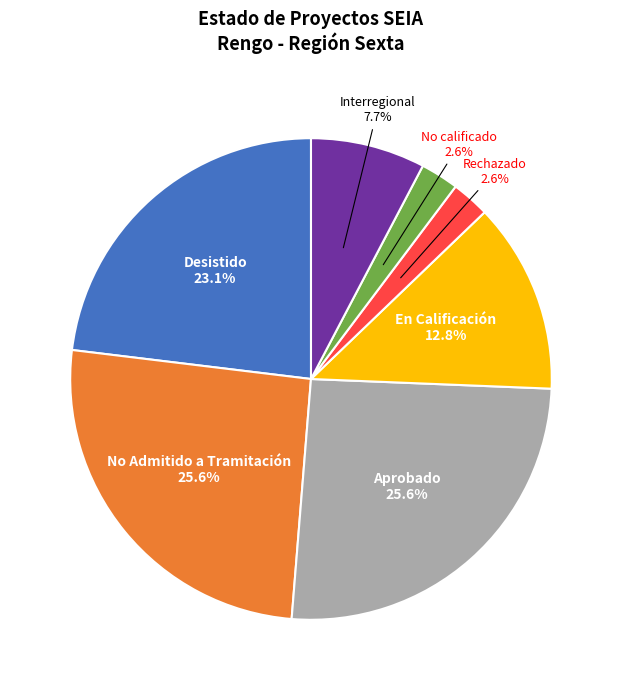

What percentage is NOT represented by No calificado?

97.4%